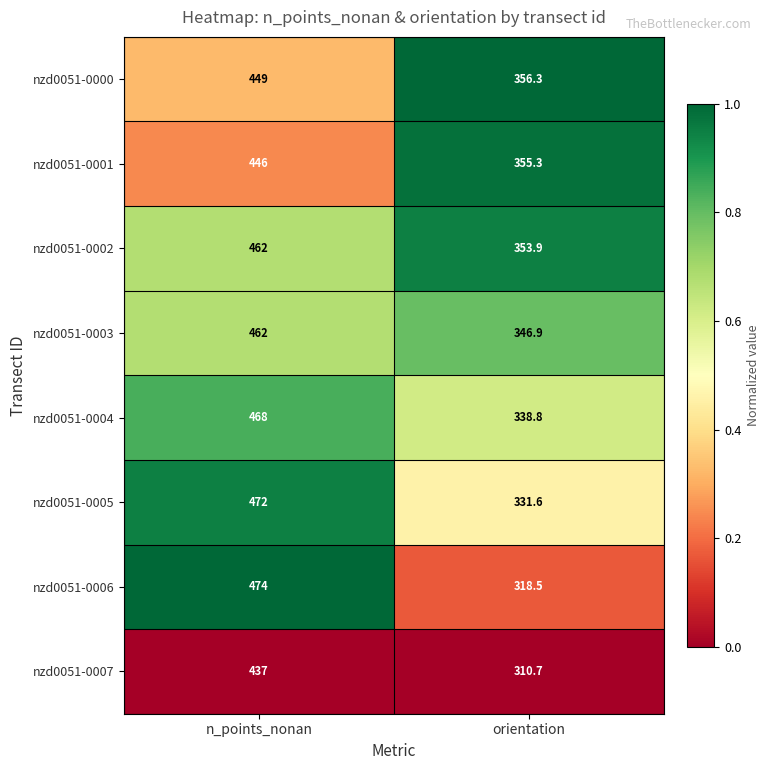

Reading left to right, list all the values displayed in this chart.

nzd0051-0000: 449.0	356.3
nzd0051-0001: 446.0	355.3
nzd0051-0002: 462.0	353.9
nzd0051-0003: 462.0	346.9
nzd0051-0004: 468.0	338.8
nzd0051-0005: 472.0	331.6
nzd0051-0006: 474.0	318.5
nzd0051-0007: 437.0	310.7